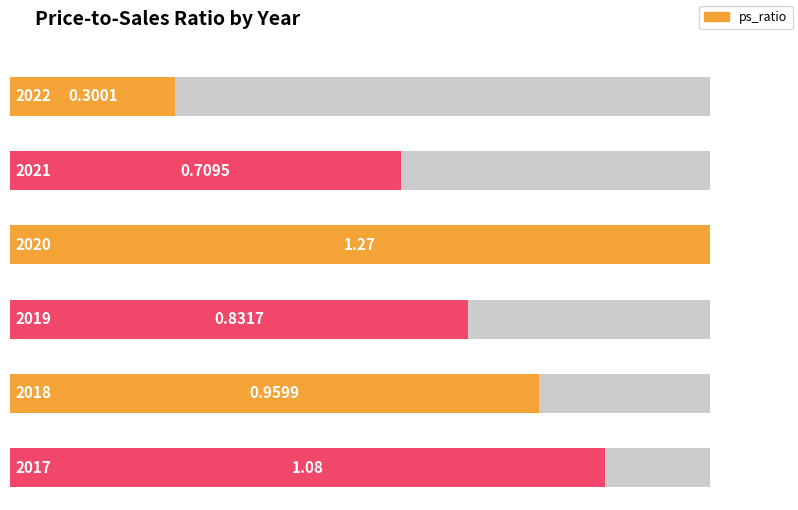

What is the value of the 2nd bar from the left?

0.7